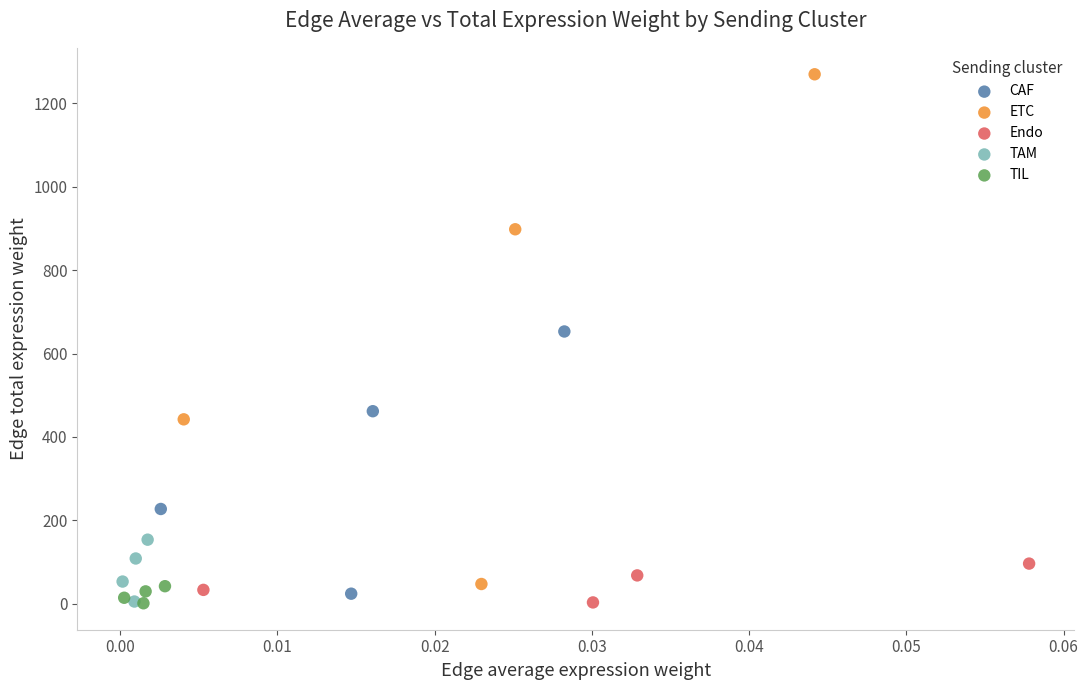

Which series has the widest spread of Y values?

ETC